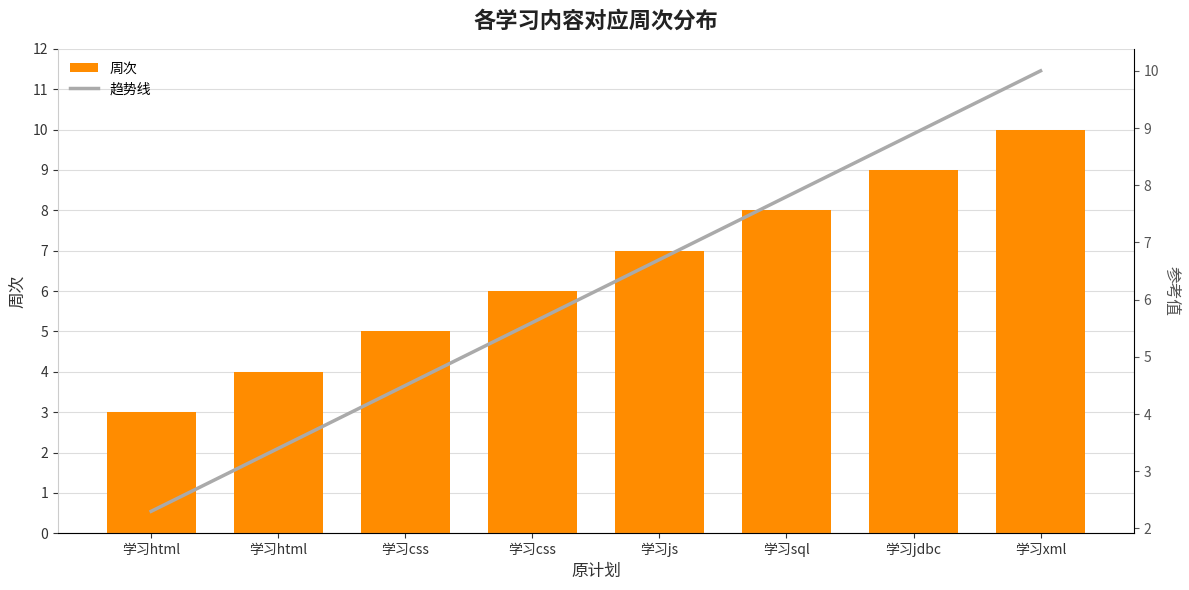

At which label does 趋势线 first exceed 6?

学习js